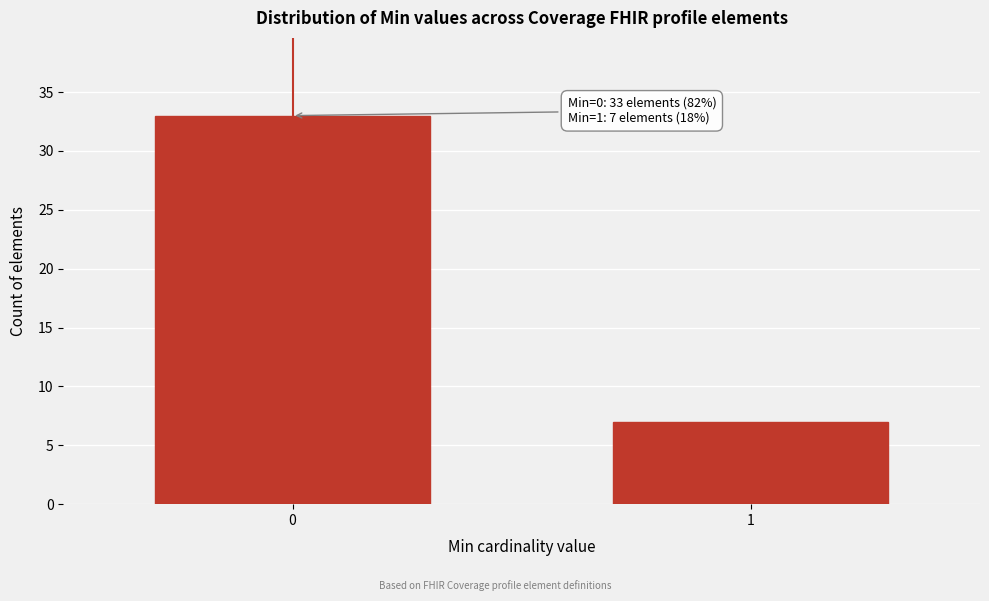

Reading left to right, extract all data points from this chart.

33	7